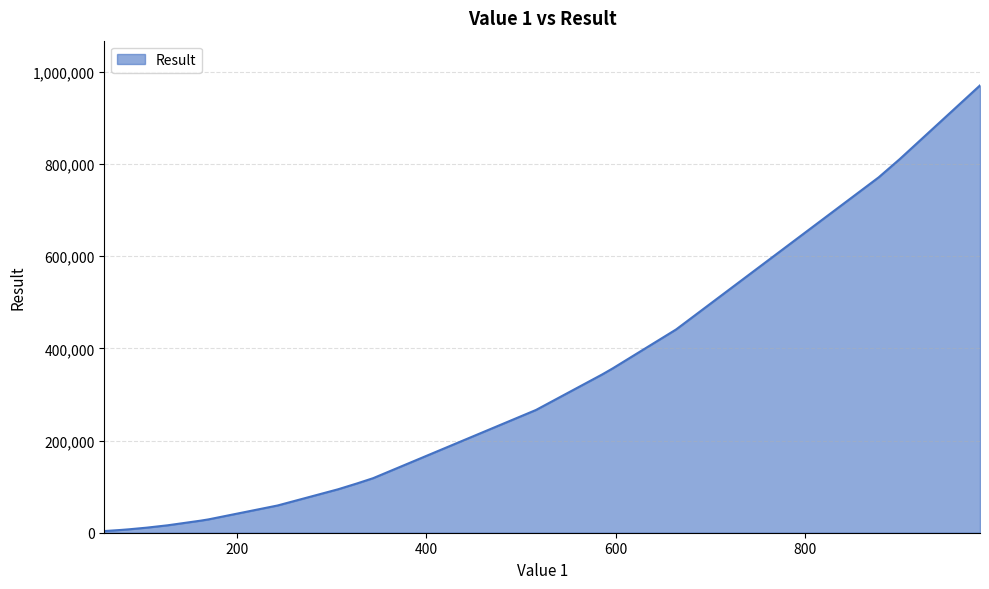

What is the greatest value displayed?

970225